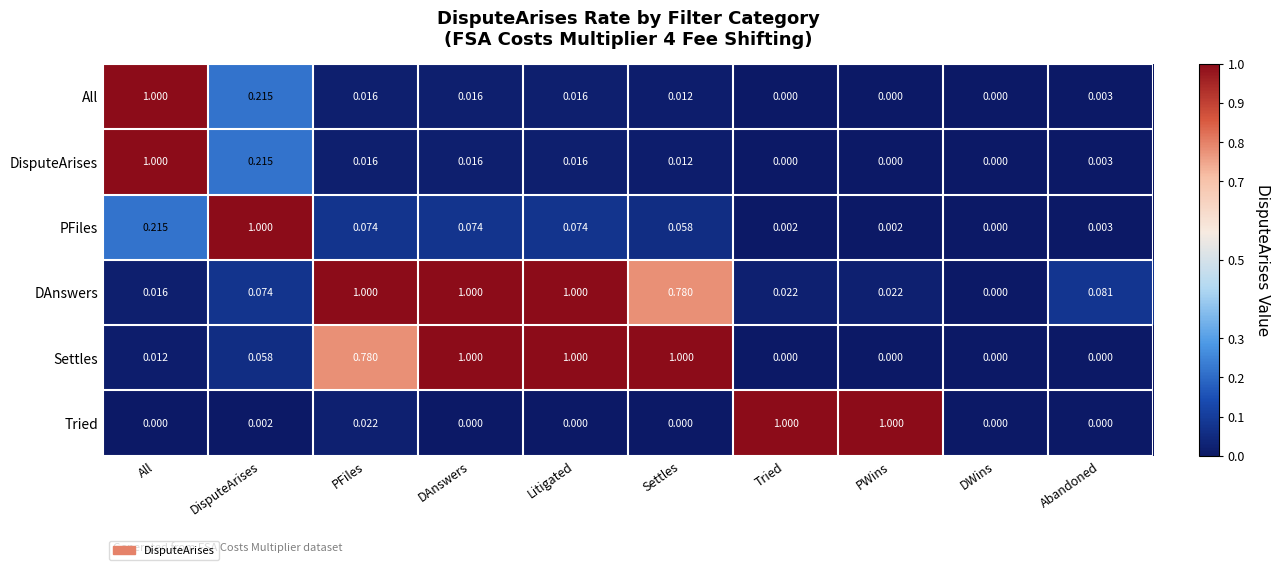

Is the value of DAnswers at Abandoned greater than the value of All at DisputeArises?

No